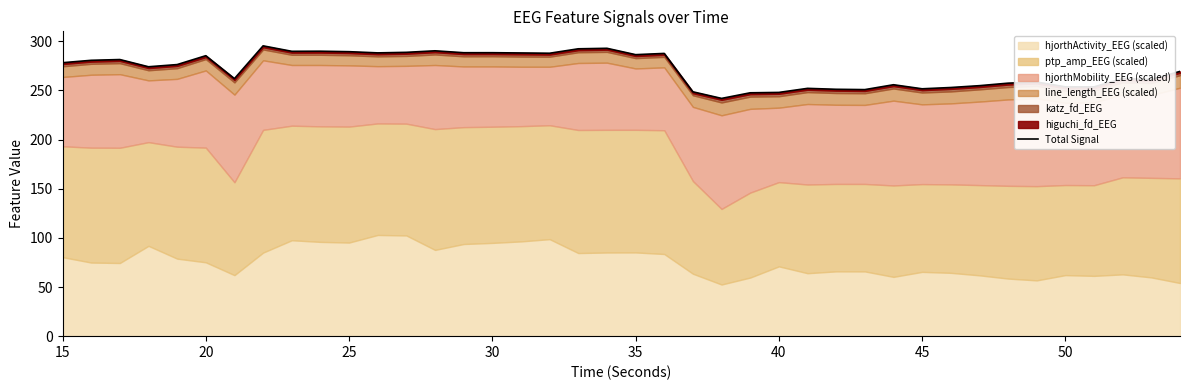

Reading left to right, transcribe all the data shown in this chart.

278.3	280.7	281.5	274.1	276.4	285.4	262.1	295.4	289.9	290.0	289.5	288.3	288.8	290.4	288.4	288.4	288.2	287.9	292.4	292.9	286.5	287.7	248.6	241.9	247.6	248.0	252.2	251.2	250.9	255.8	251.7	253.0	254.9	257.5	258.6	253.7	253.7	262.2	261.2	269.4